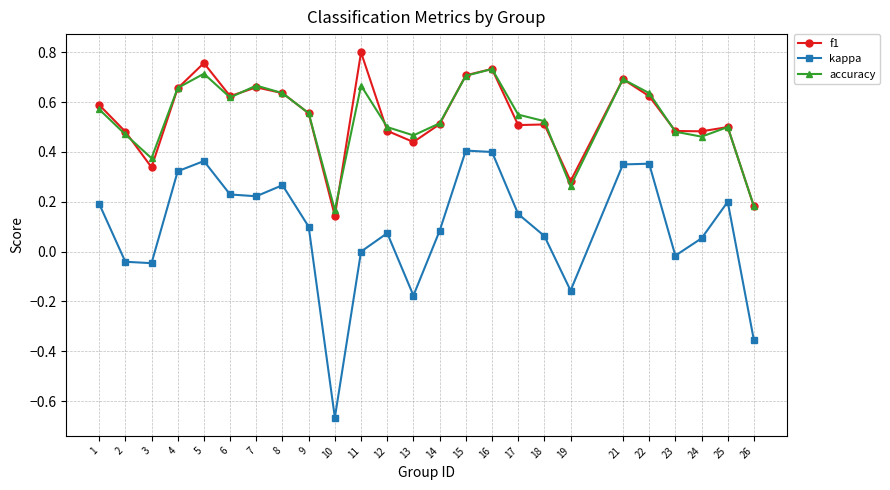

At which label does kappa reach its minimum?

10